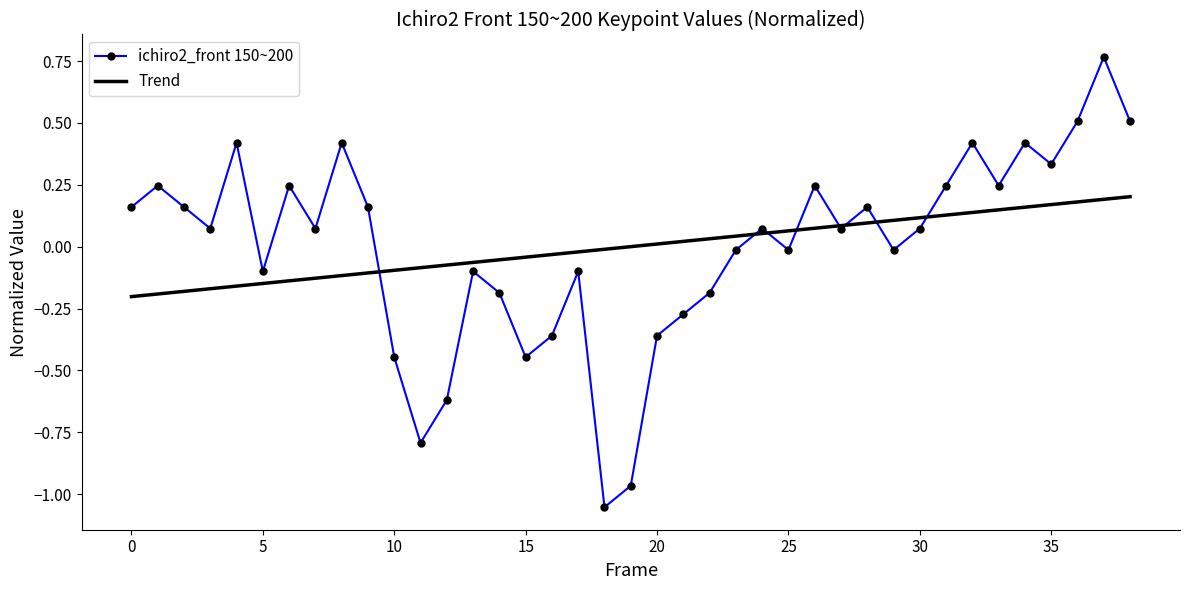

What are all the series names shown in the legend?

ichiro2_front 150~200, Trend